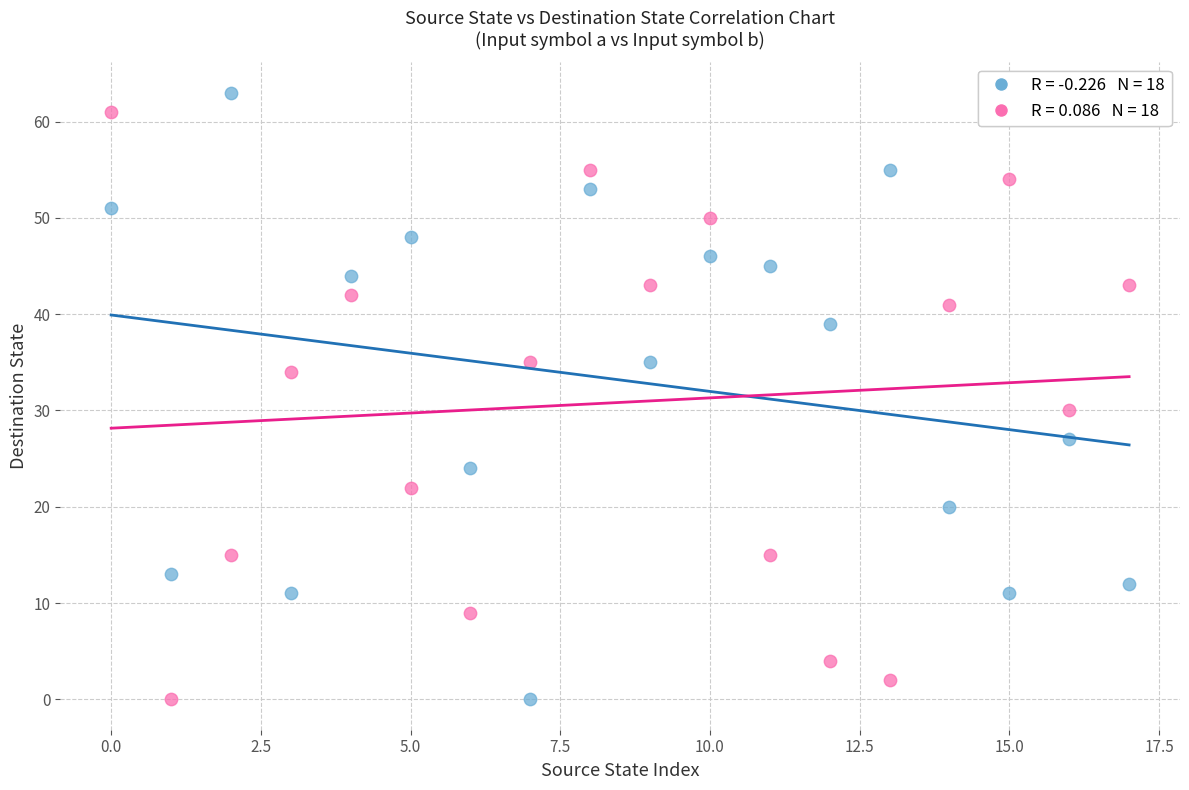

Across all data points, what is the range of Y values (max minus min)?

63